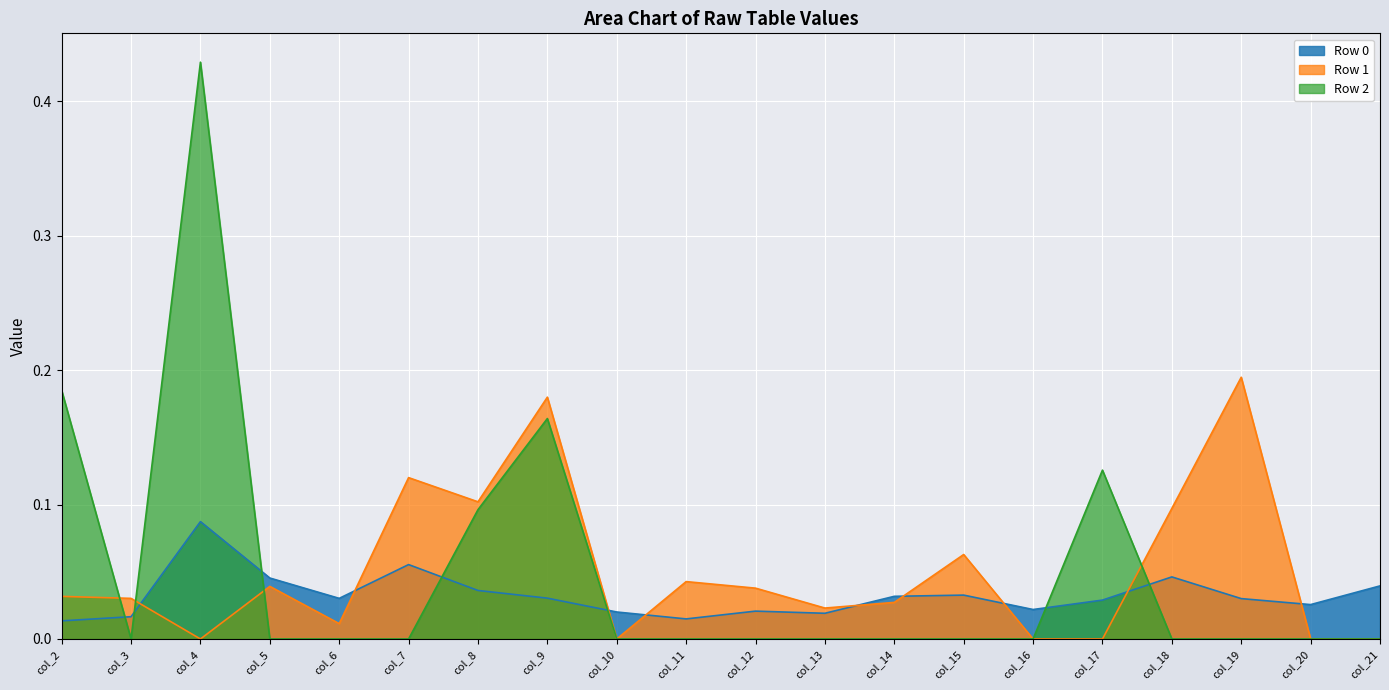

What is the difference between the maximum and minimum values in the Row 2 series?

0.4